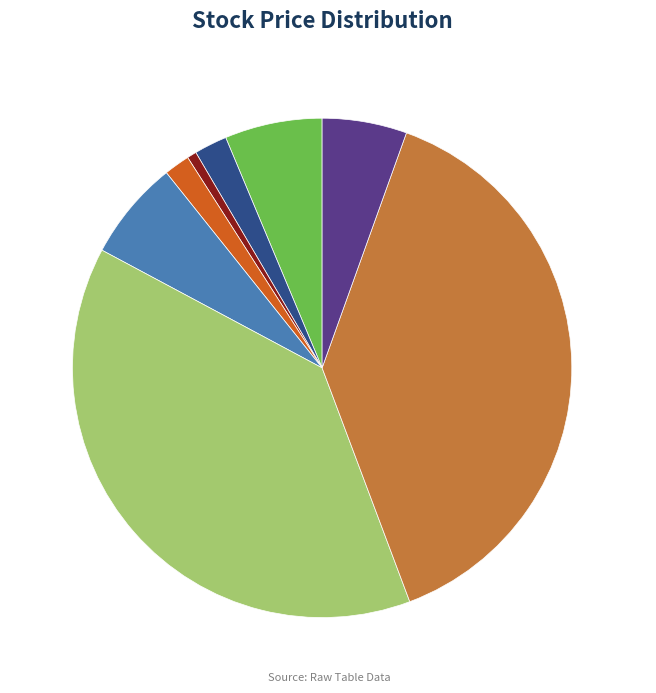

How many segments does this pie chart have?

8